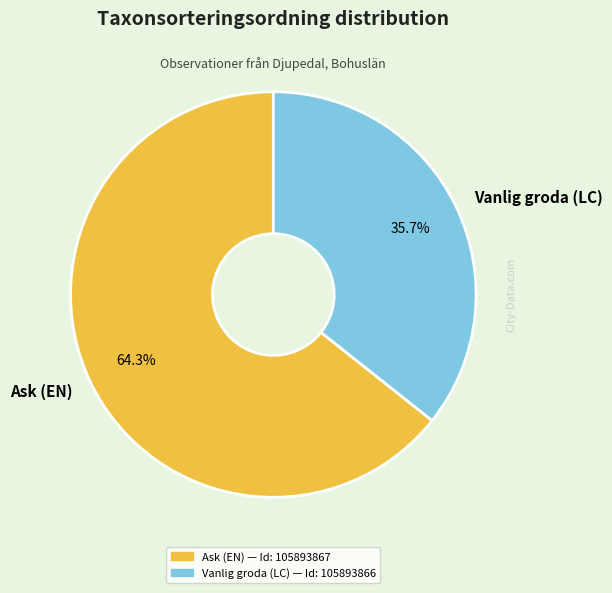

What percentage do Vanlig groda (LC) and Ask (EN) together represent?

100.0%